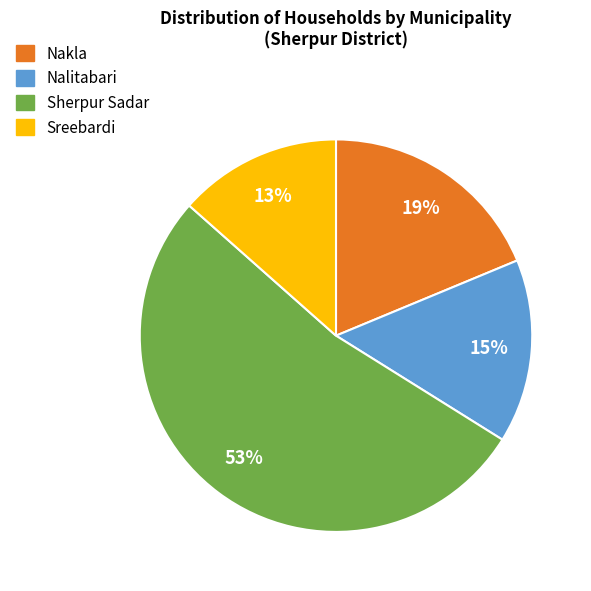

To the nearest percent, what is the combined percentage of Sreebardi and Nakla?

32%